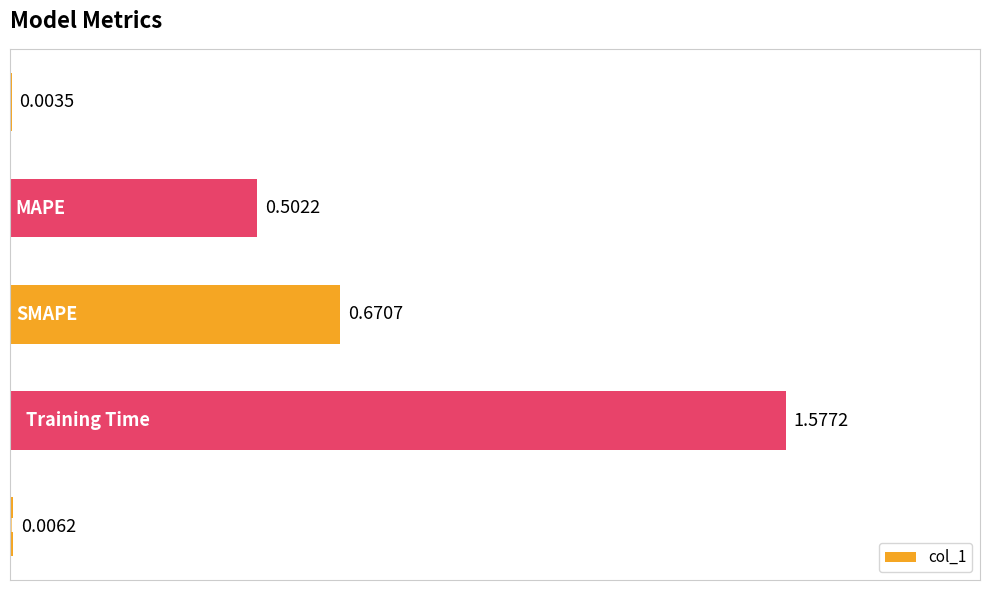

What is the sum of all values?

2.8